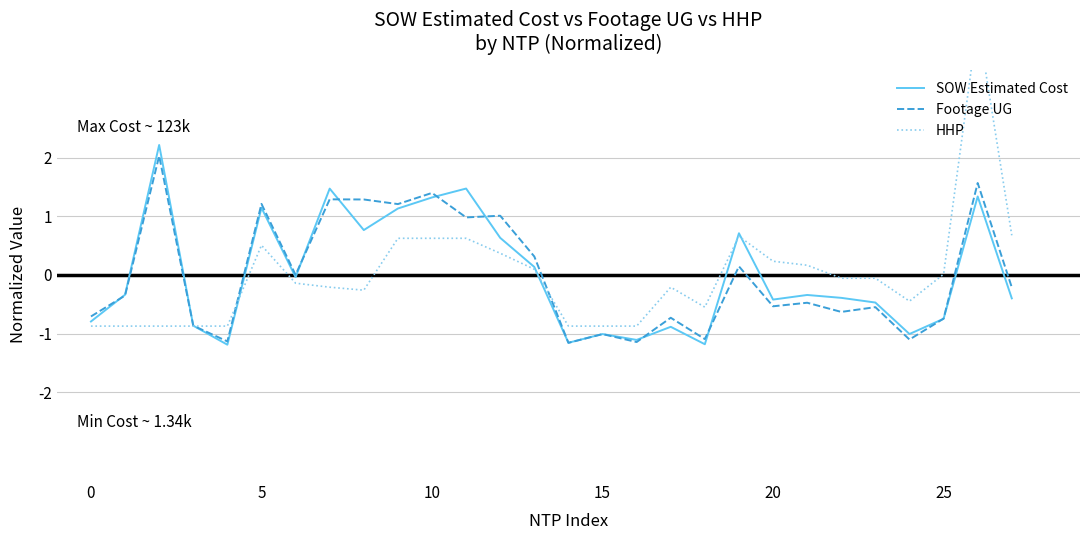

The SOW Estimated Cost series shows 1.3 at 10. True or false?

True